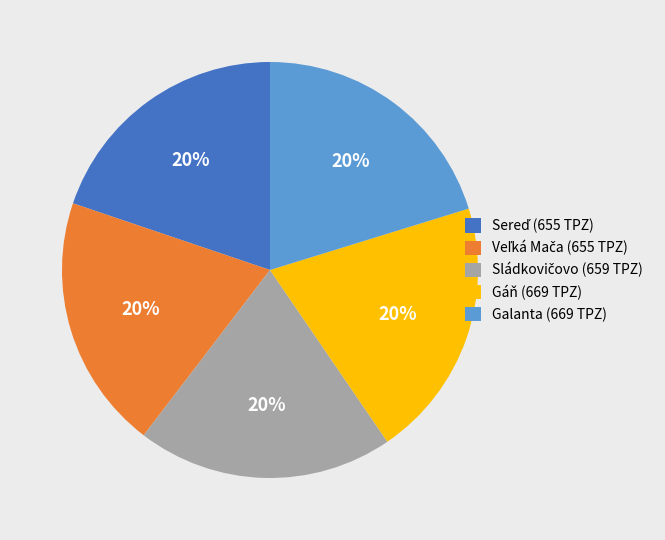

Is it true that Gáň (669 TPZ) is 20% of the pie?

True